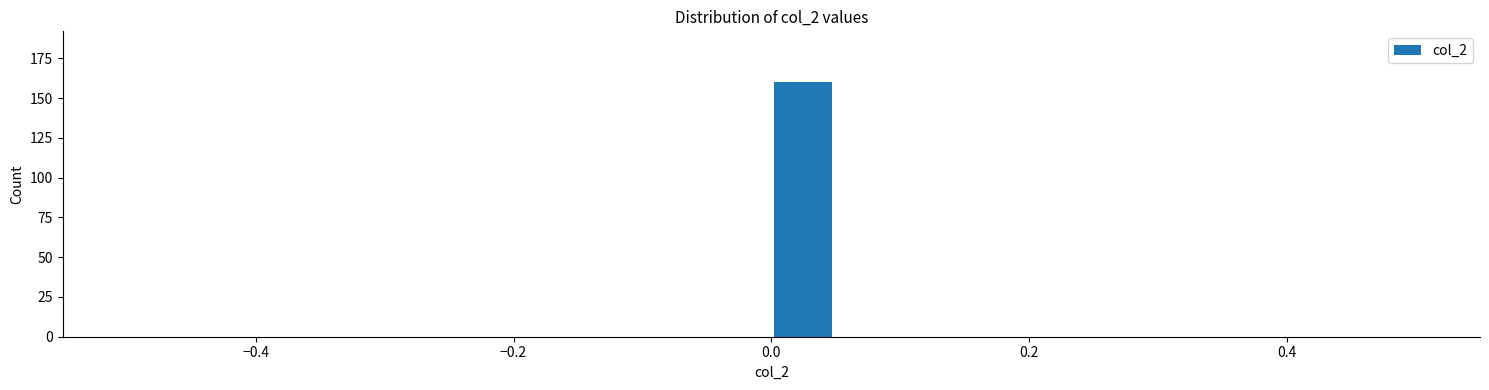

Around what value on the x-axis is the tallest bar? Give the approximate position of its centre, as read against the axis.

0.02